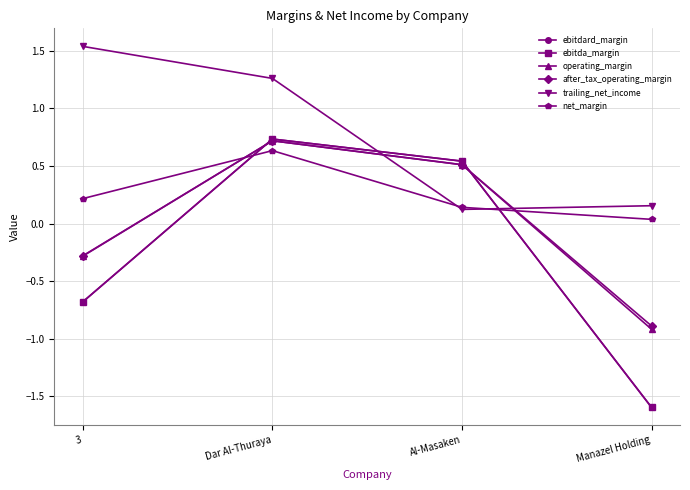

The after_tax_operating_margin series shows -0.5 at 3. True or false?

False